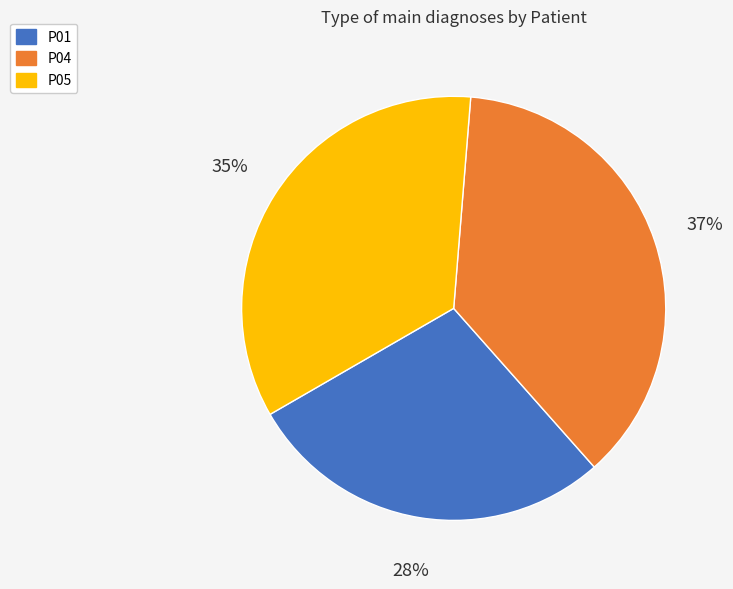

Do P04 and P05 together represent more than half of the pie?

Yes